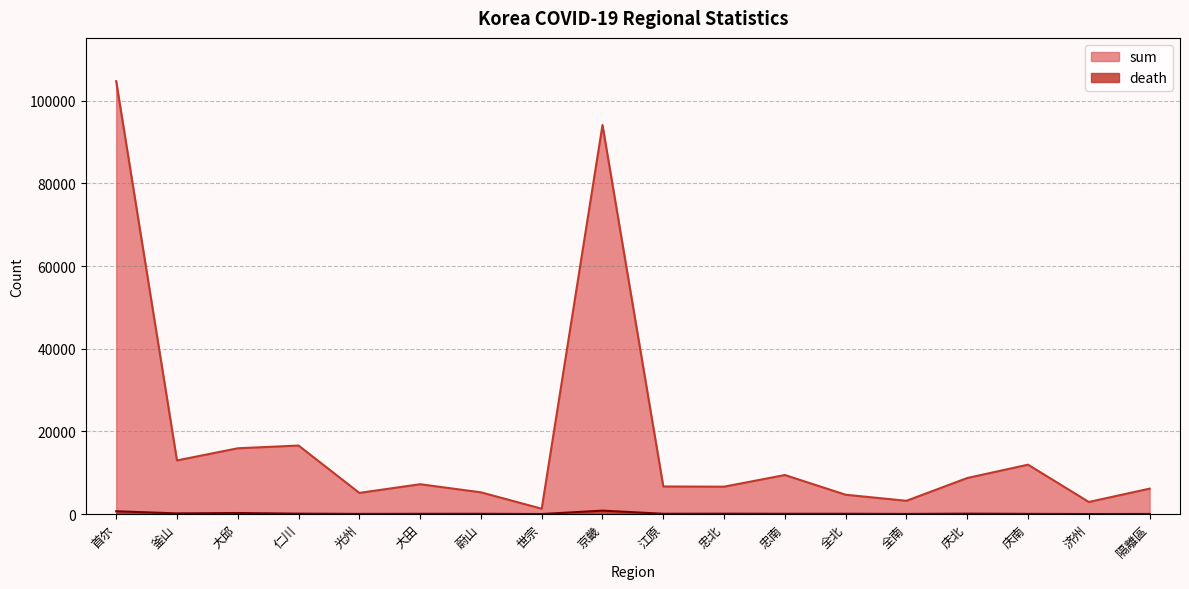

Reading right to left, extract all data points from this chart.

sum: 隔離區=6139	济州=2914	庆南=11939	庆北=8708	全南=3199	全北=4663	忠南=9433	忠北=6613	江原=6664	京畿=94107	世宗=1283	蔚山=5247	大田=7207	光州=5108	仁川=16564	大邱=15904	釜山=12964	首尔=104723
death: 隔離區=15	济州=2	庆南=37	庆北=91	全南=21	全北=61	忠南=58	忠北=79	江原=63	京畿=821	世宗=1	蔚山=55	大田=49	光州=29	仁川=90	大邱=243	釜山=155	首尔=666